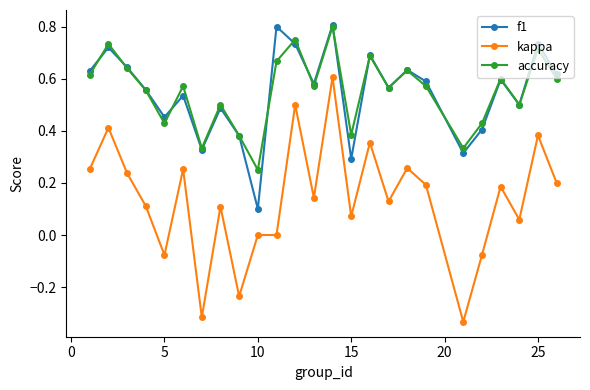

In accuracy, how many points are higher than both neighbors (excluding endpoints)?

9